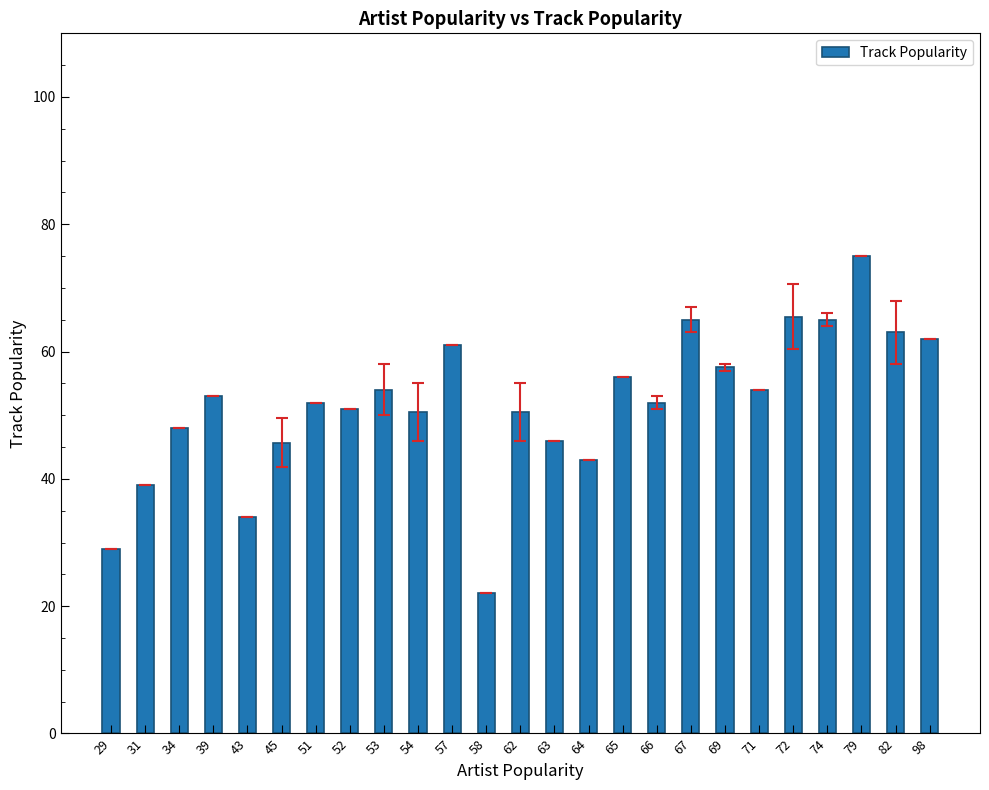

How many series are shown in this chart?

1